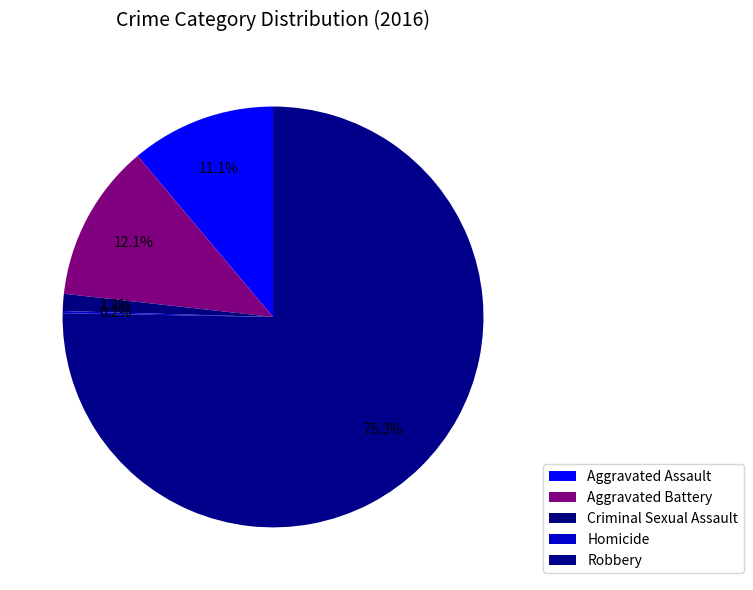

To the nearest percent, what is the difference between the Aggravated Battery and Homicide slice percentages?

12%